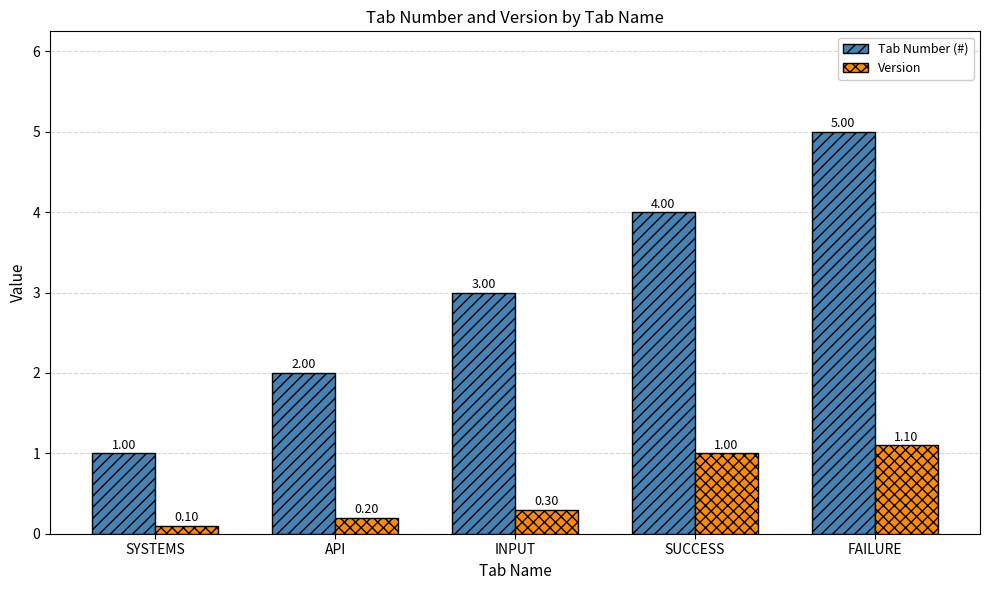

Reading left to right, extract all data points from this chart.

Tab Number (#): SYSTEMS=1.0	API=2.0	INPUT=3.0	SUCCESS=4.0	FAILURE=5.0
Version: SYSTEMS=0.1	API=0.2	INPUT=0.3	SUCCESS=1.0	FAILURE=1.1